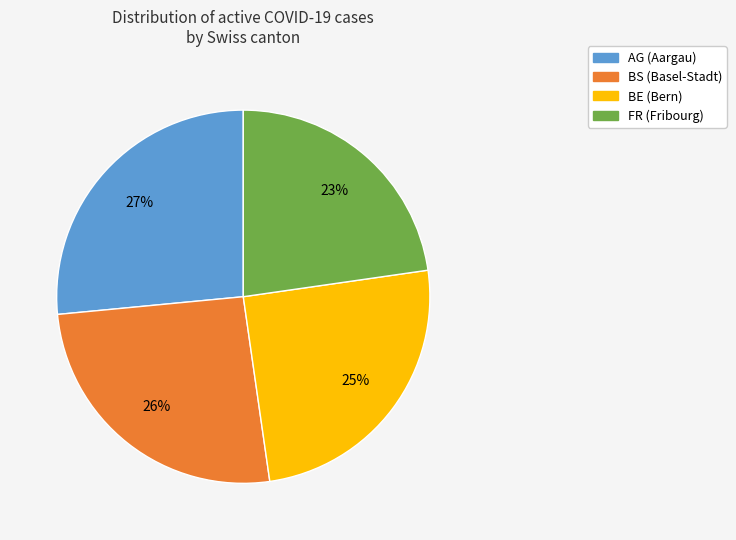

To the nearest percent, what is the difference between the largest and smallest slice percentages?

4%